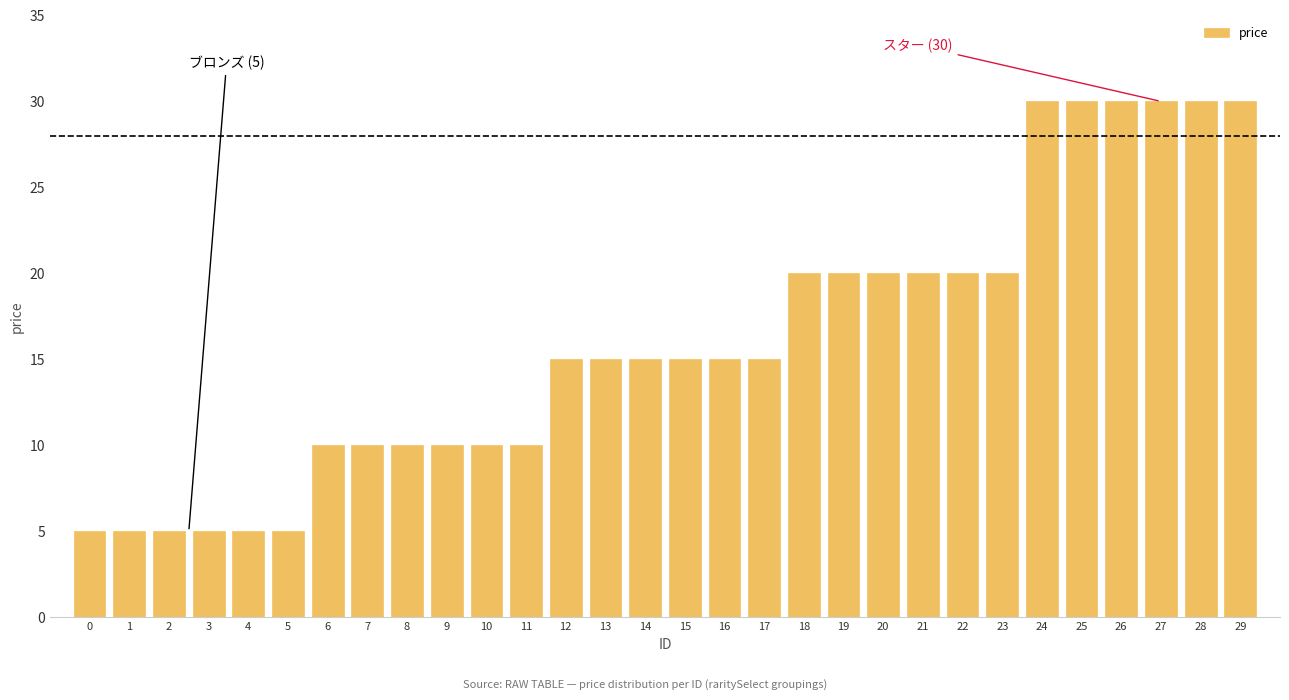

Reading left to right, what are all the values shown in this chart?

5	5	5	5	5	5	10	10	10	10	10	10	15	15	15	15	15	15	20	20	20	20	20	20	30	30	30	30	30	30